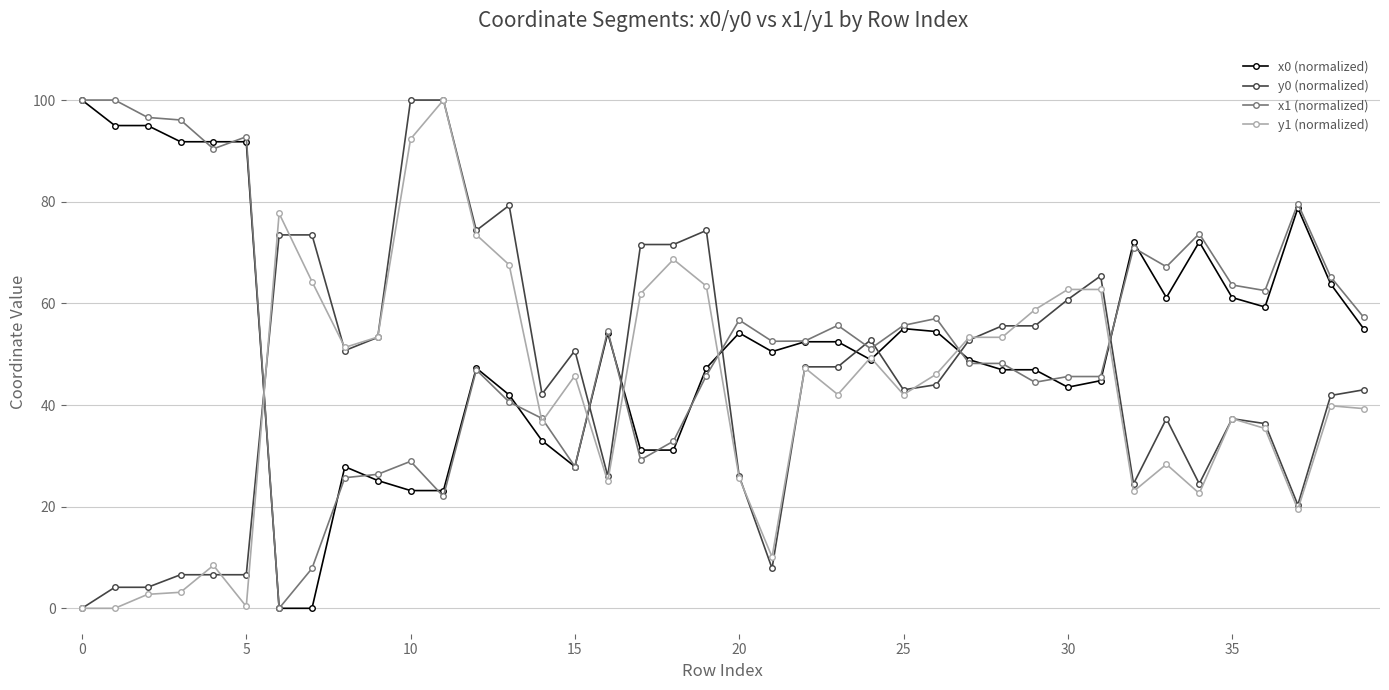

True or false: x1 (normalized) has more than 2 interior local peaks.

True